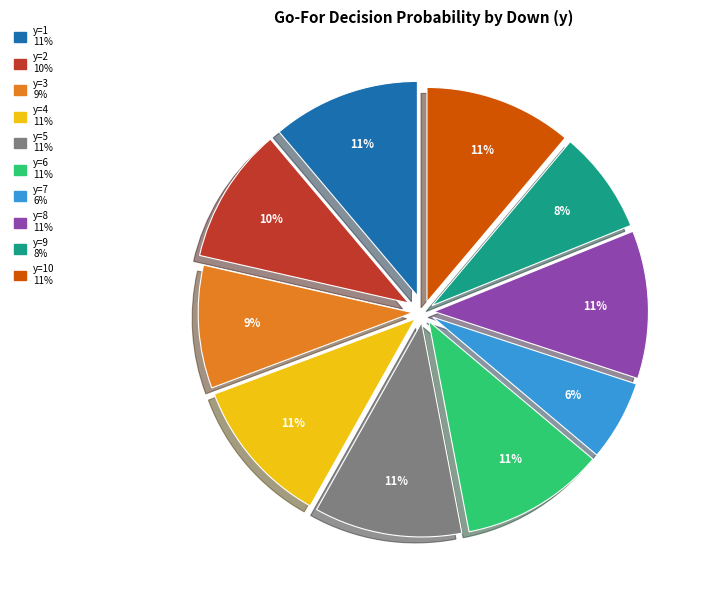

Is there a majority slice in this chart?

No